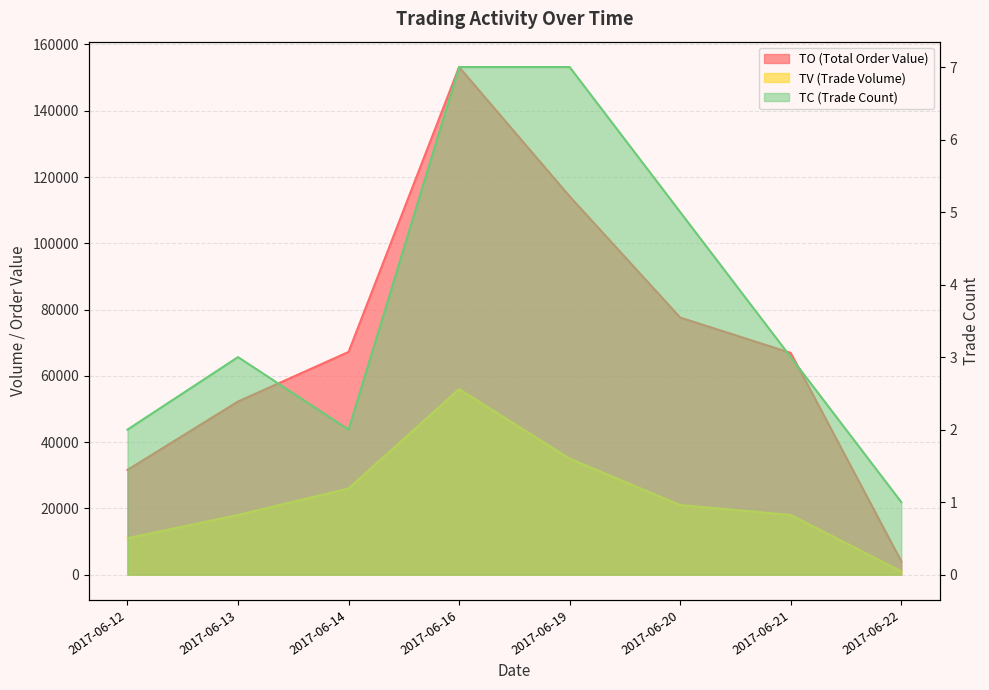

Rank the series by their maximum value, from lowest to highest.

TC, TV, TO